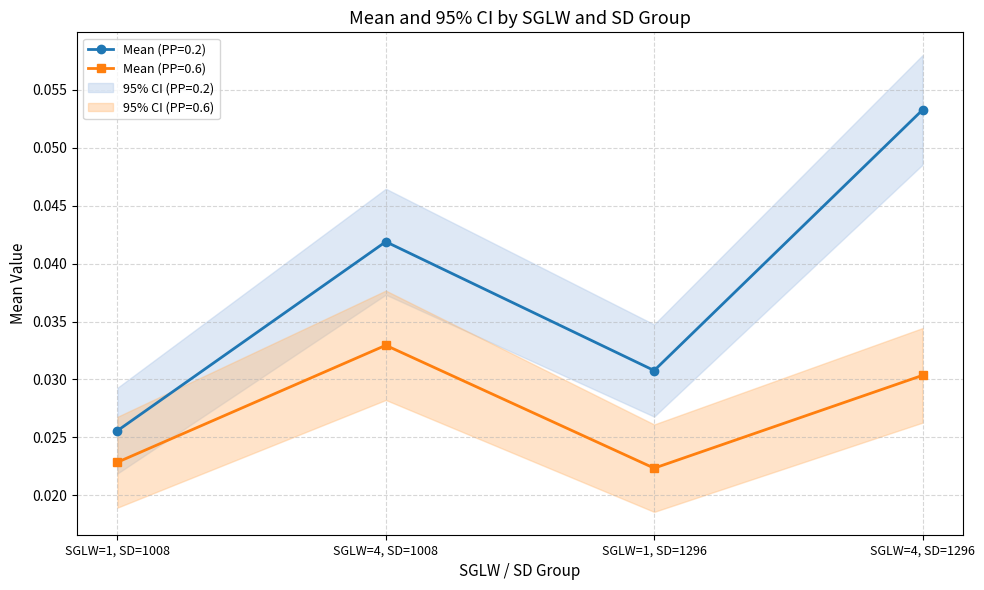

At which category is the sum across all series the highest?

4